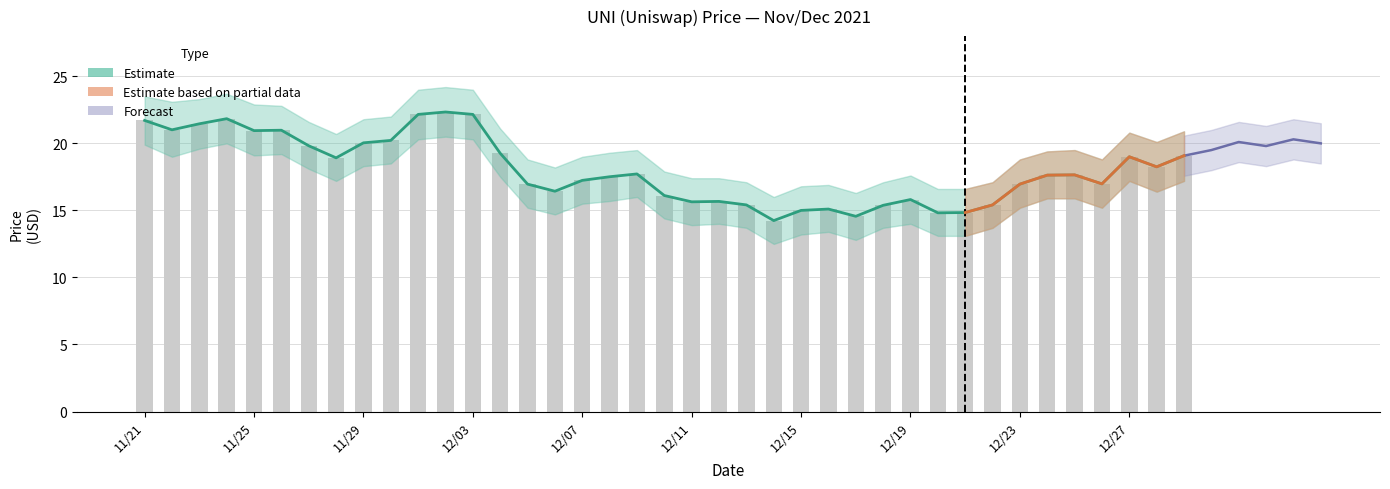

How many values in the Observed price series exceed 17?

22